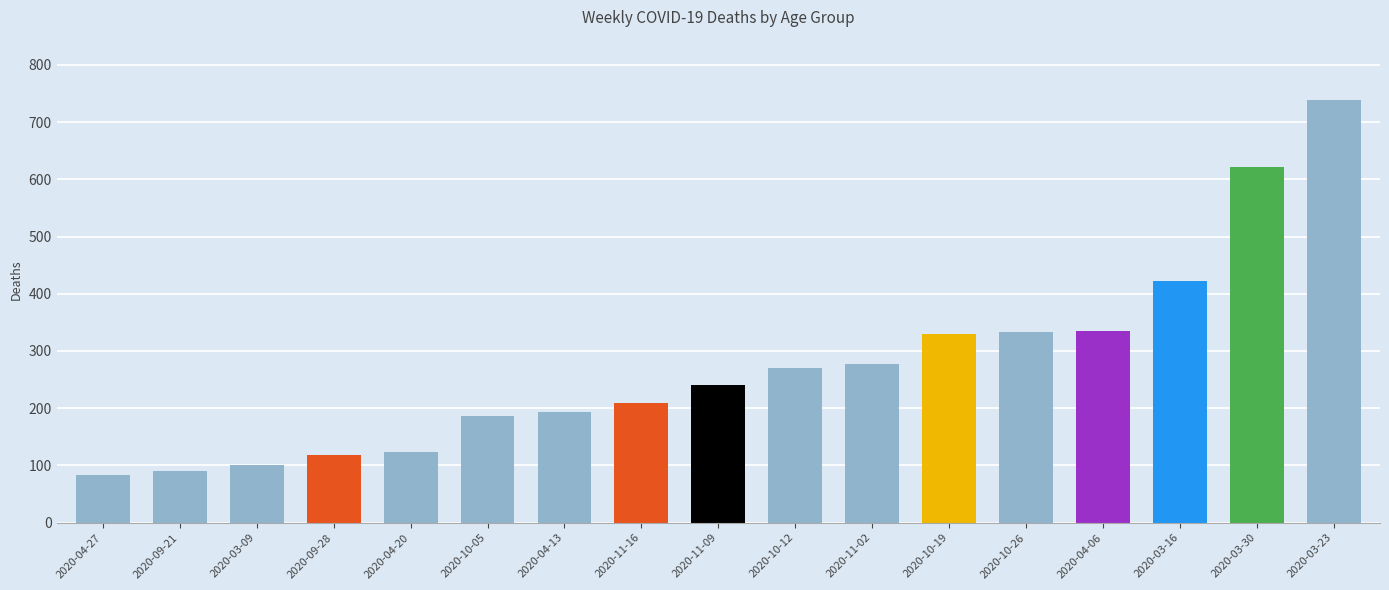

What is the value of the 6th bar from the left?

186